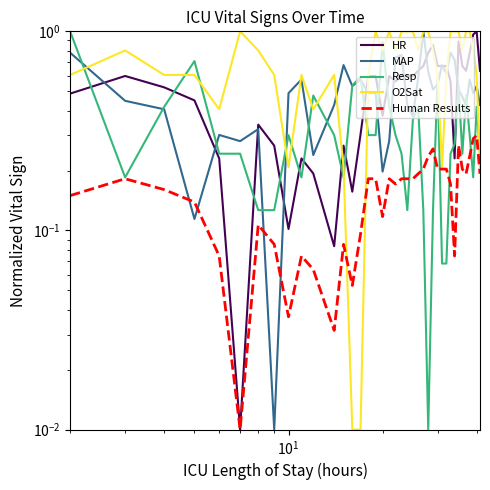

How many interior local valleys does the MAP series have?

11